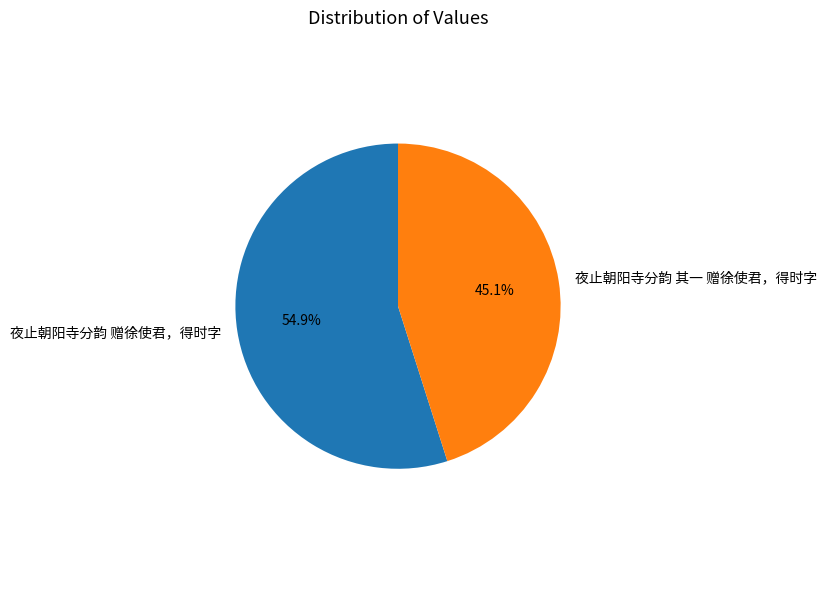

Which category has the smallest portion of the pie?

夜止朝阳寺分韵 其一 赠徐使君，得时字